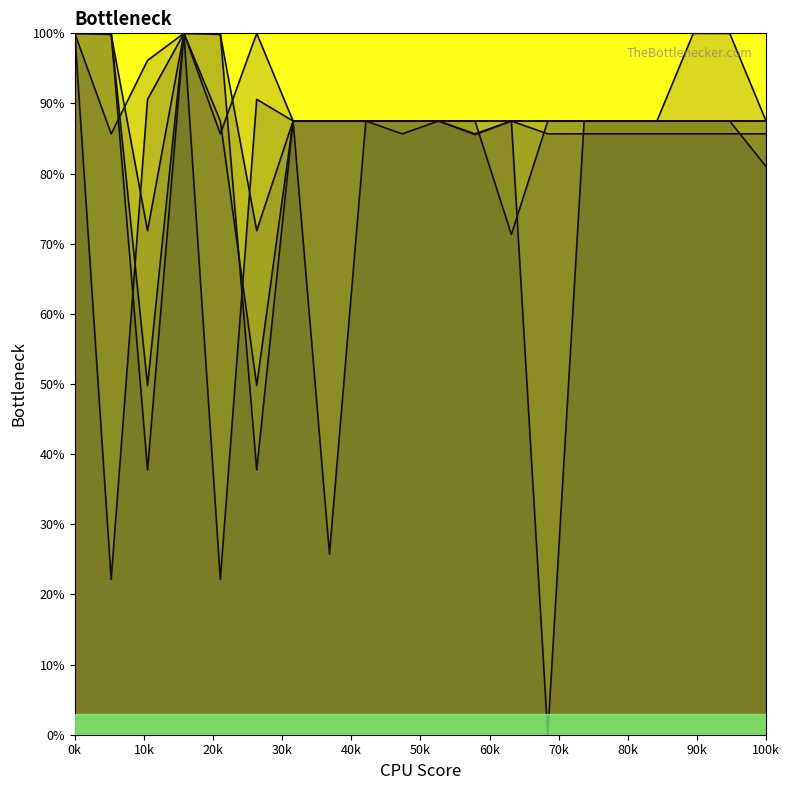

What is the minimum value for col_3?

25.8